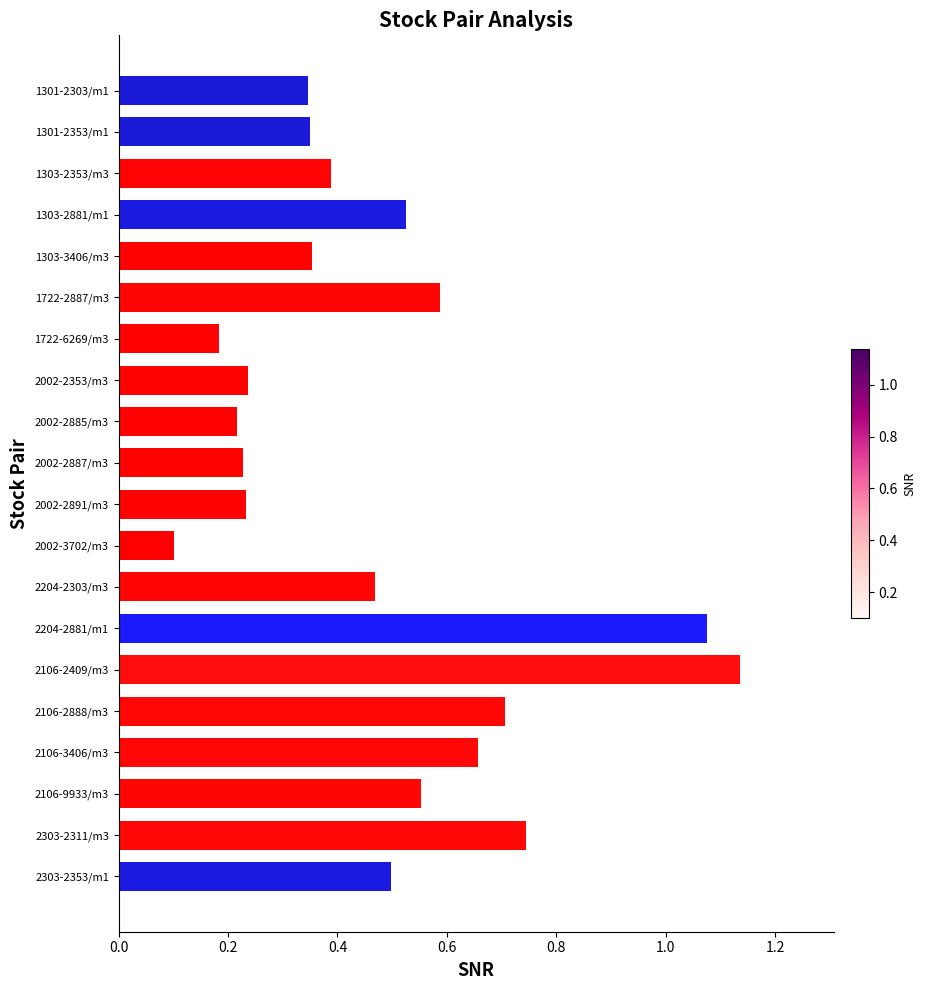

What is the difference between the maximum and minimum values?

1.0